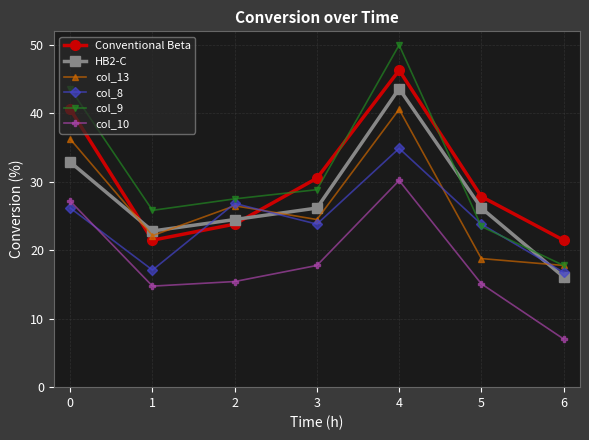

The value of col_10 at 5 is 9.4. True or false?

False